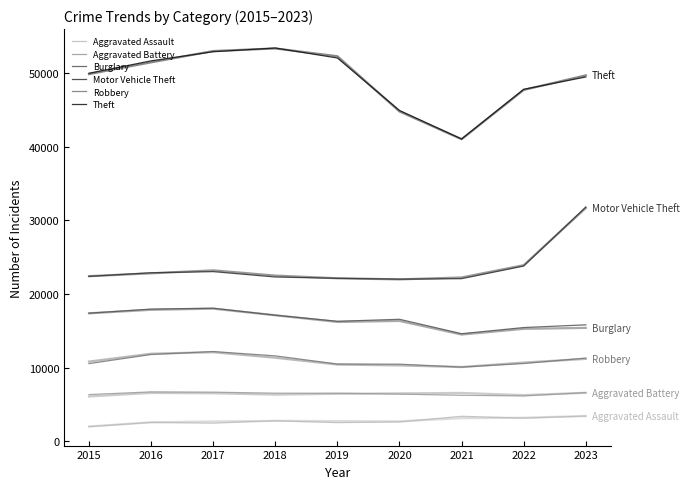

Does the chart display data point markers on the line(s)?

No